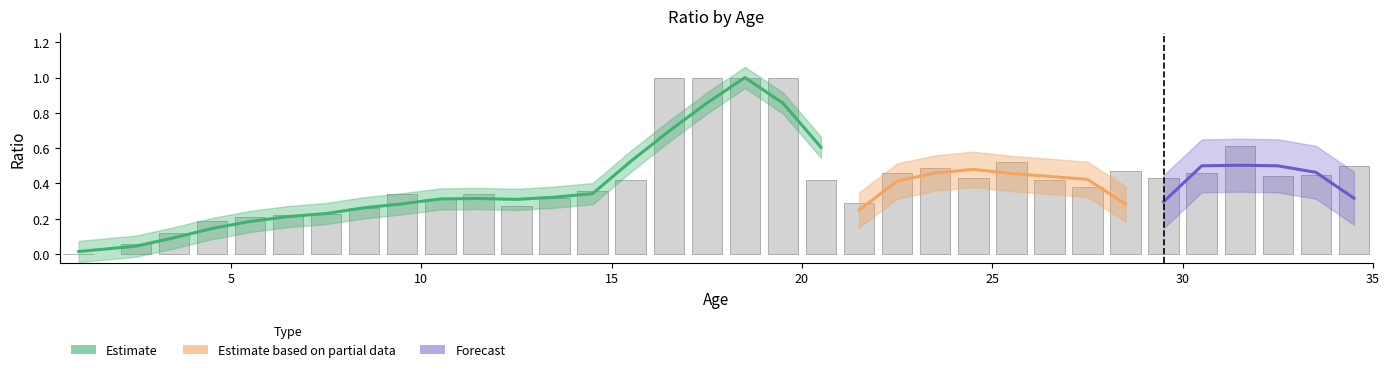

List the labels in order of value, smallest first.

1, 2.5, 3.5, 4.5, 5.5, 6.5, 7.5, 8.5, 12.5, 21.5, 10.5, 13.5, 9.5, 11.5, 14.5, 27.5, 15.5, 20.5, 26.5, 24.5, 29.5, 32.5, 33.5, 22.5, 30.5, 28.5, 23.5, 34.5, 25.5, 31.5, 16.5, 17.5, 18.5, 19.5